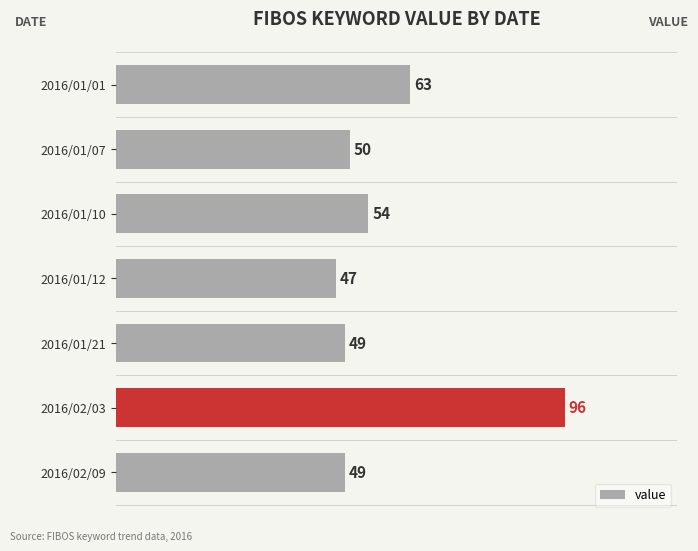

How many bars are there in total?

7